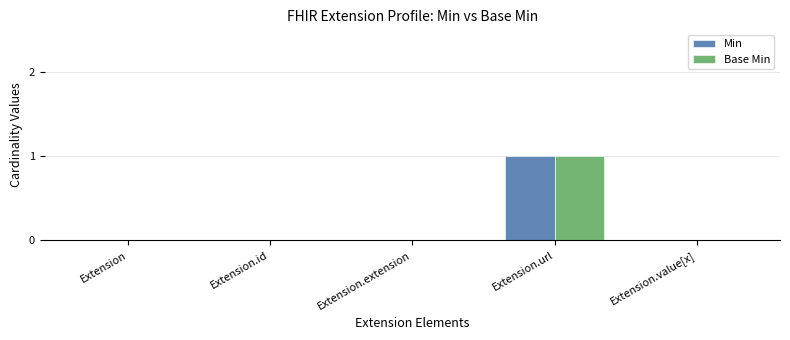

Which category has the highest value across all series?

Extension.url